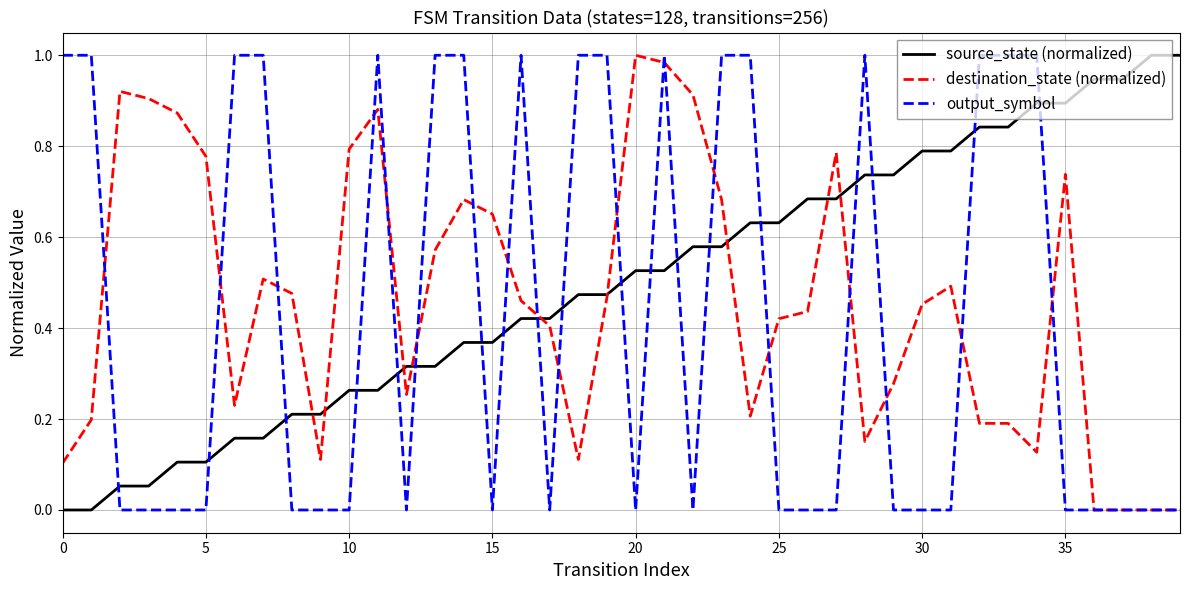

What are all the series names shown in the legend?

source_state (normalized), destination_state (normalized), output_symbol